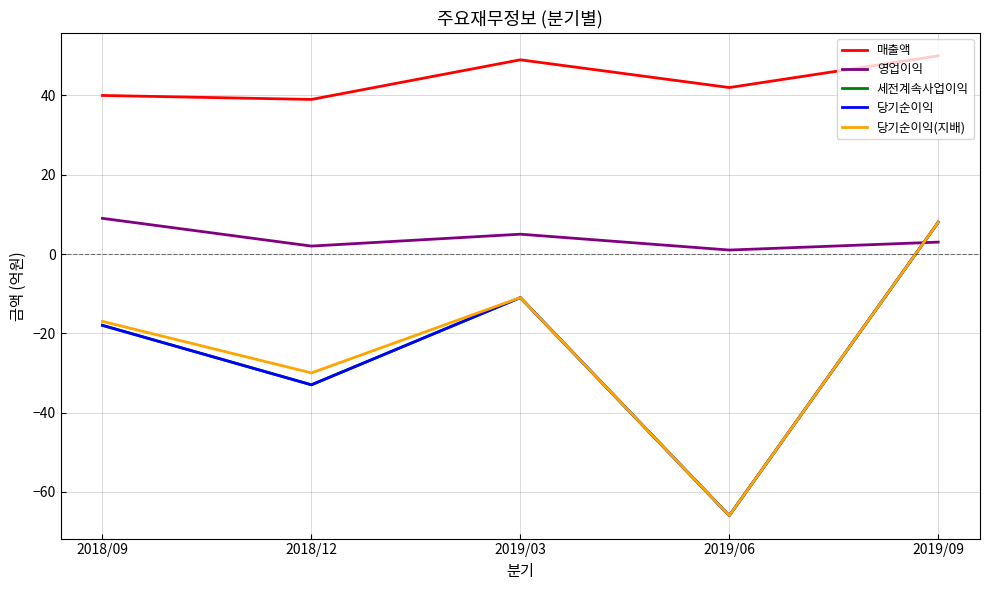

How many lines are shown in the chart?

5